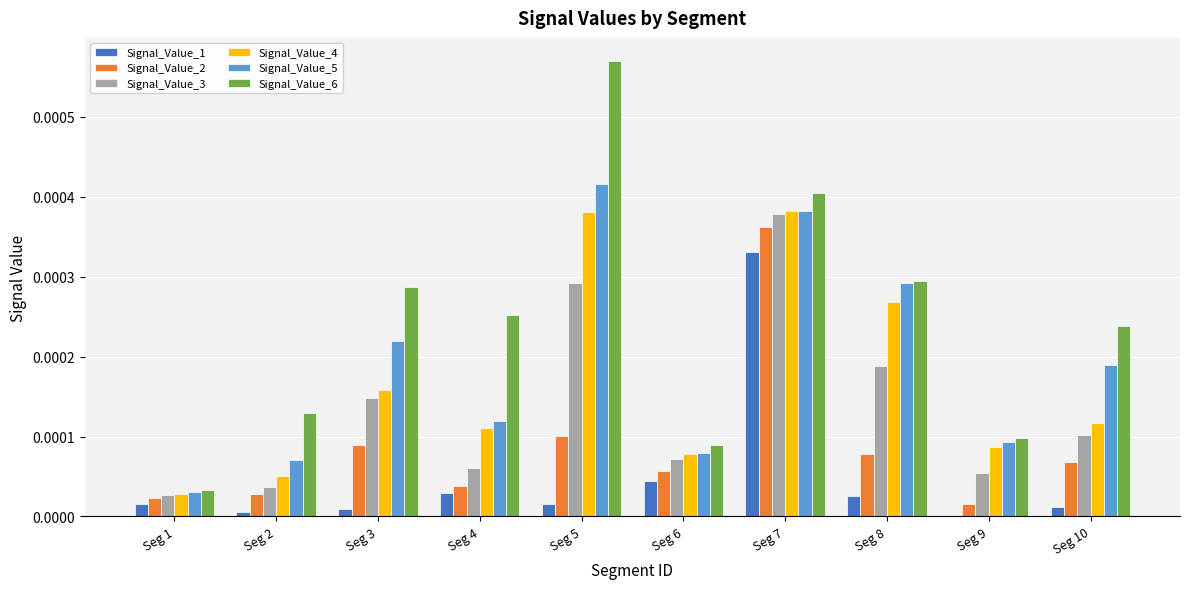

Are the bars horizontal?

No